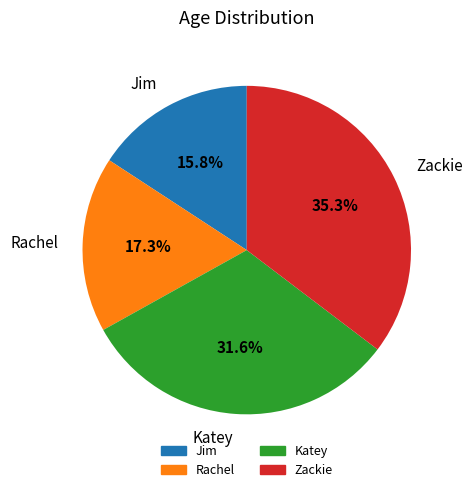

What is the ratio of the value at Katey to the value at Jim?

2.0